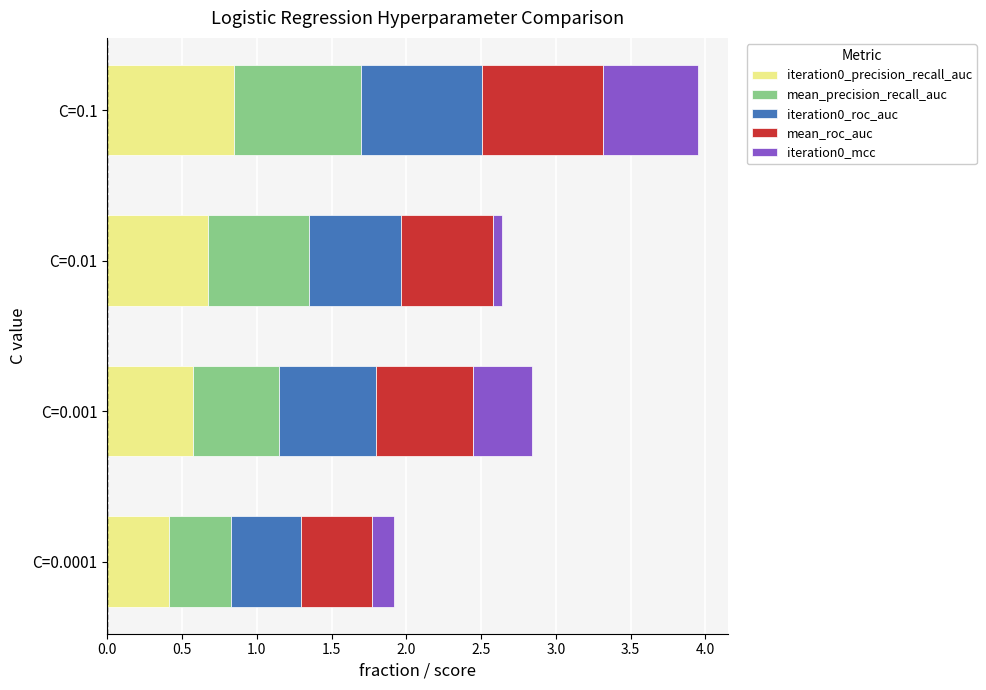

How many iteration0_precision_recall_auc values are between 0 and 1?

4